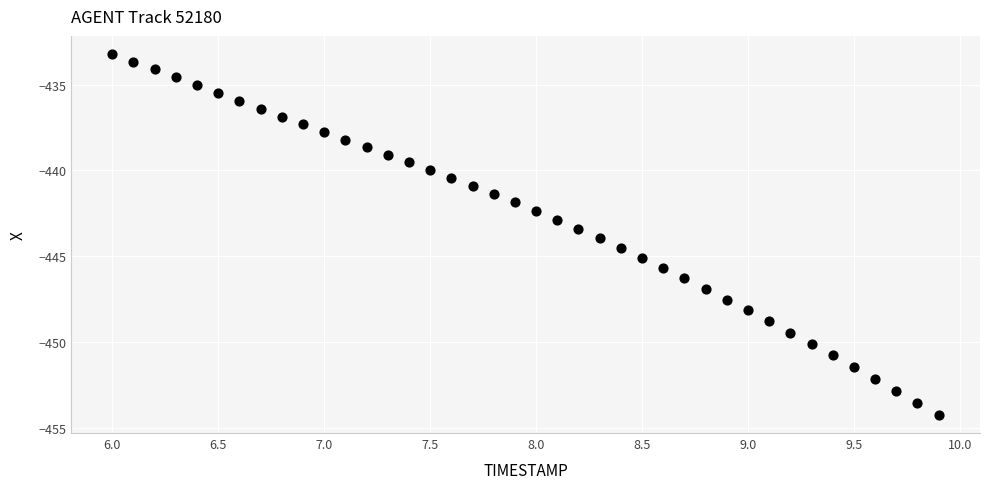

What is the range of X values (max minus min)?

3.9